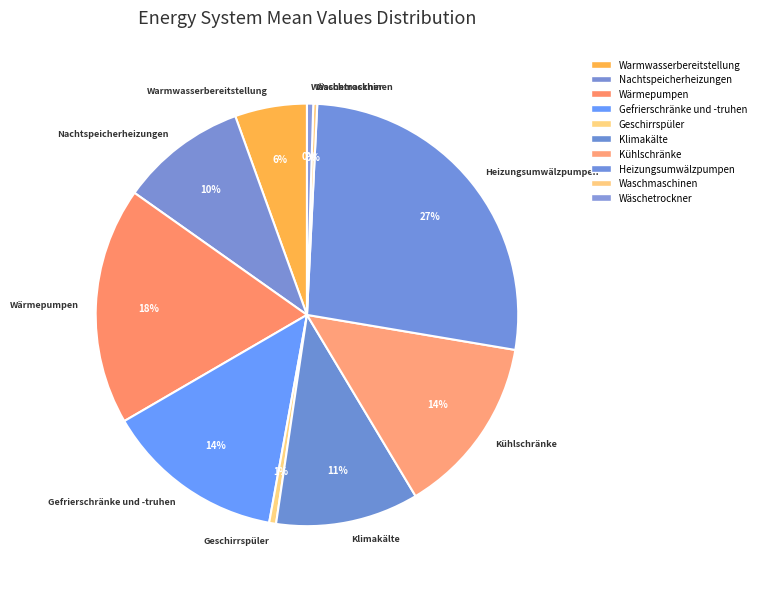

Is Klimakälte the majority of the pie?

No